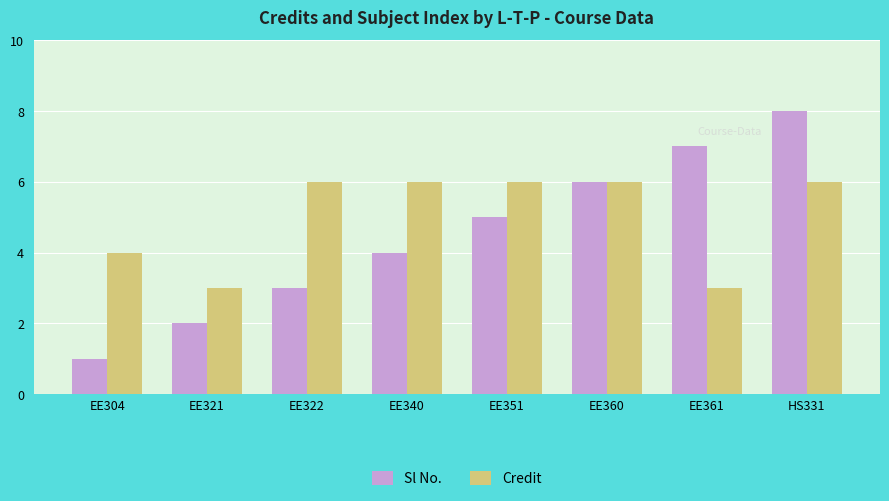

How many categories are shown in the chart?

8